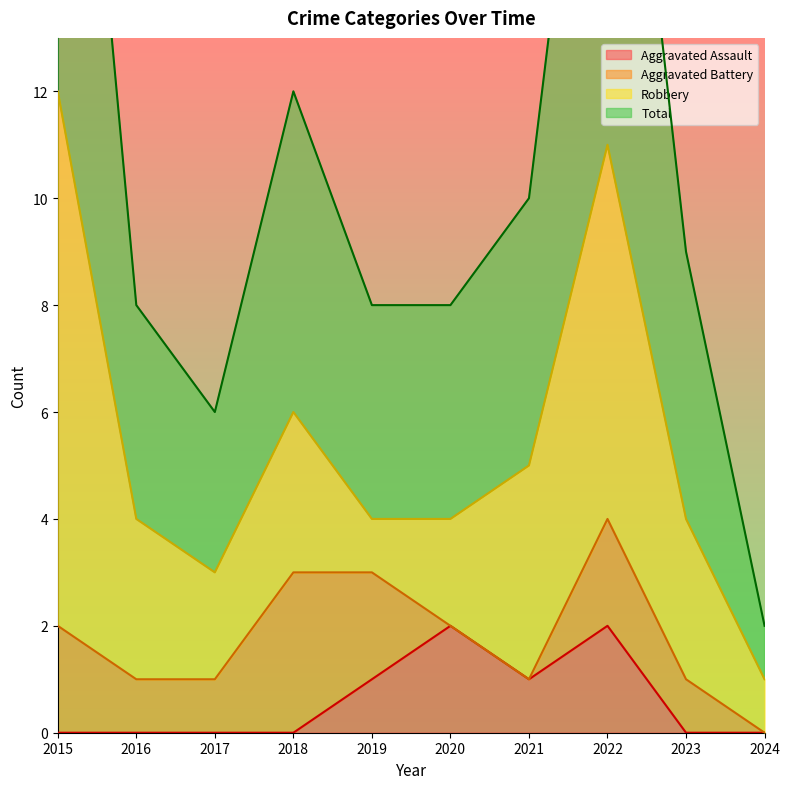

What is the difference between the maximum and minimum values in the Total series?

22